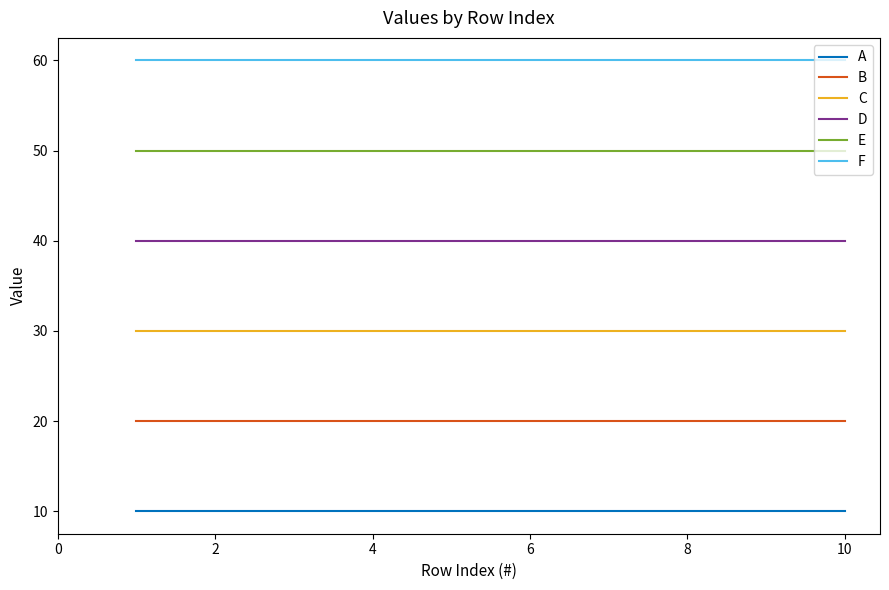

Rank the series by their maximum value, from highest to lowest.

F, E, D, C, B, A